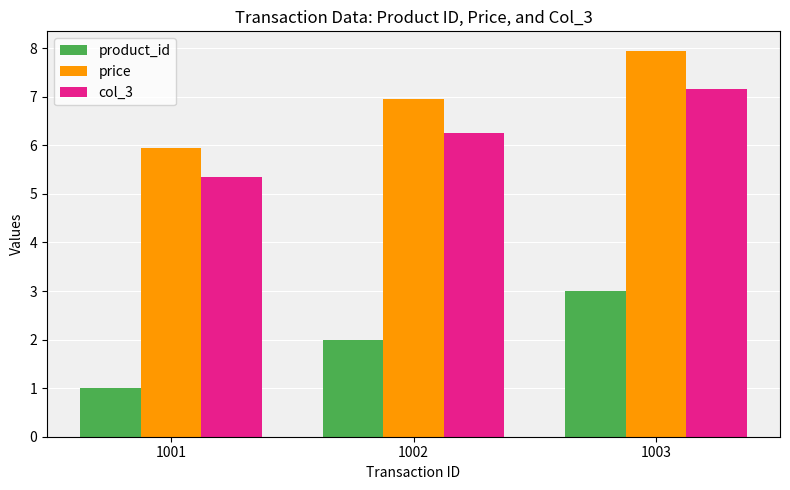

The col_3 series shows 6.3 at 1002. True or false?

True